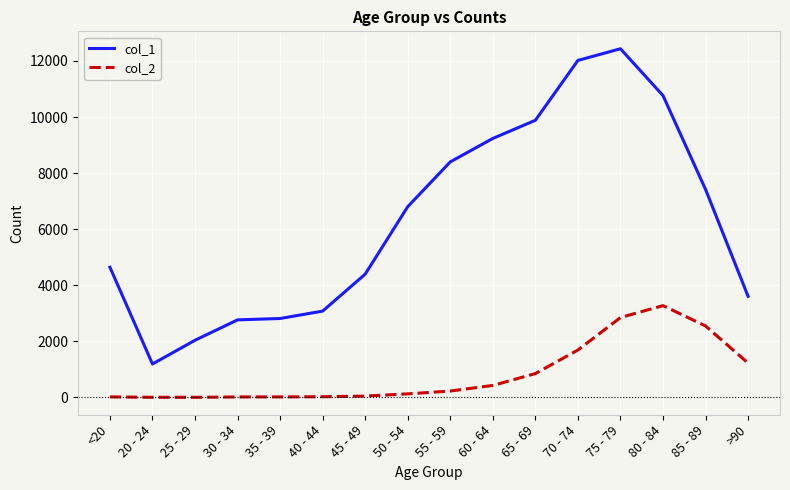

True or false: col_1 and col_2 cross at least once.

False